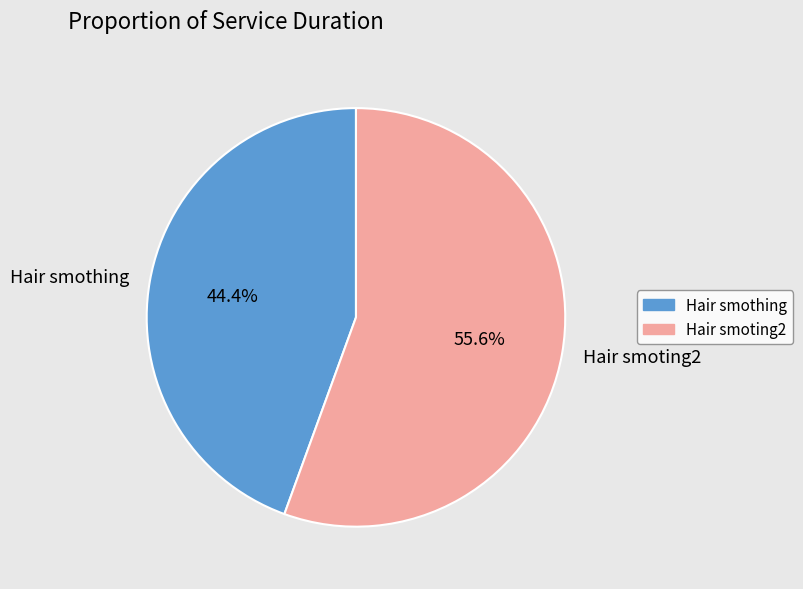

How many slices are in this pie chart?

2